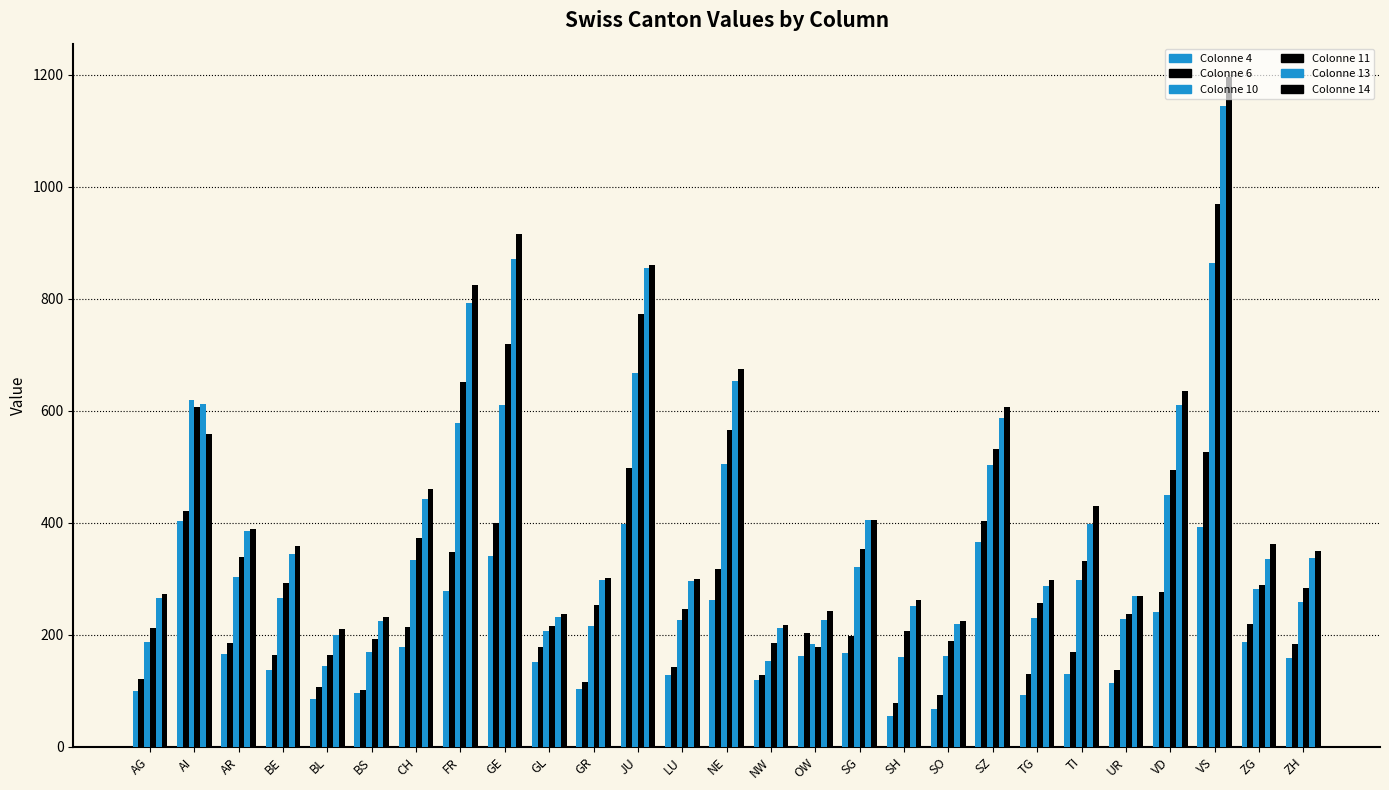

How many groups of bars are there?

27